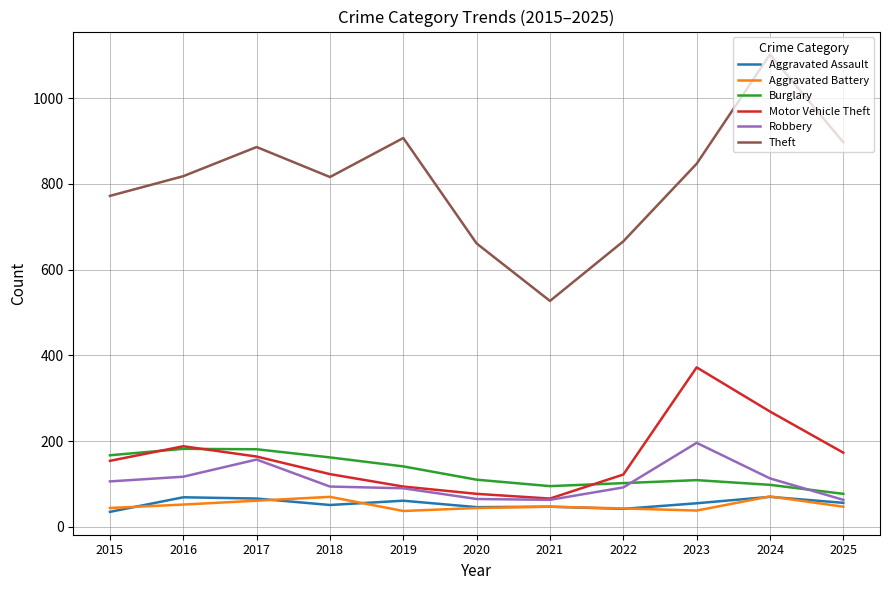

Which category has the highest value across all series?

2024